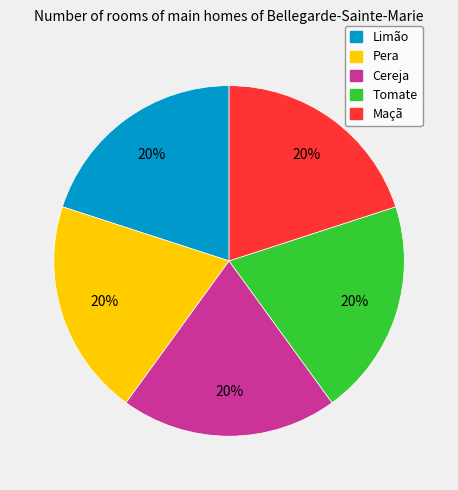

How many slices are in this pie chart?

5